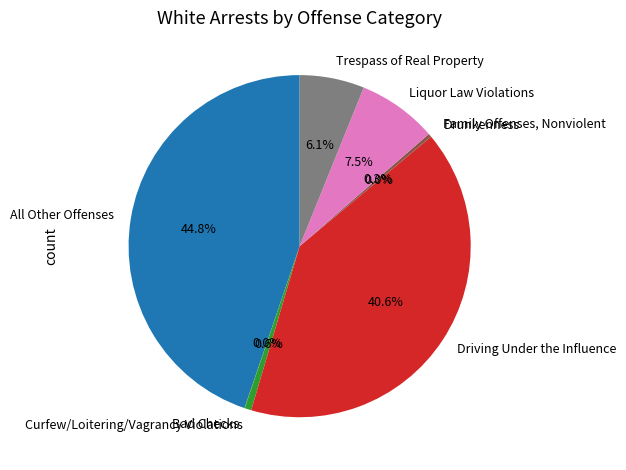

Is Liquor Law Violations the majority of the pie?

No